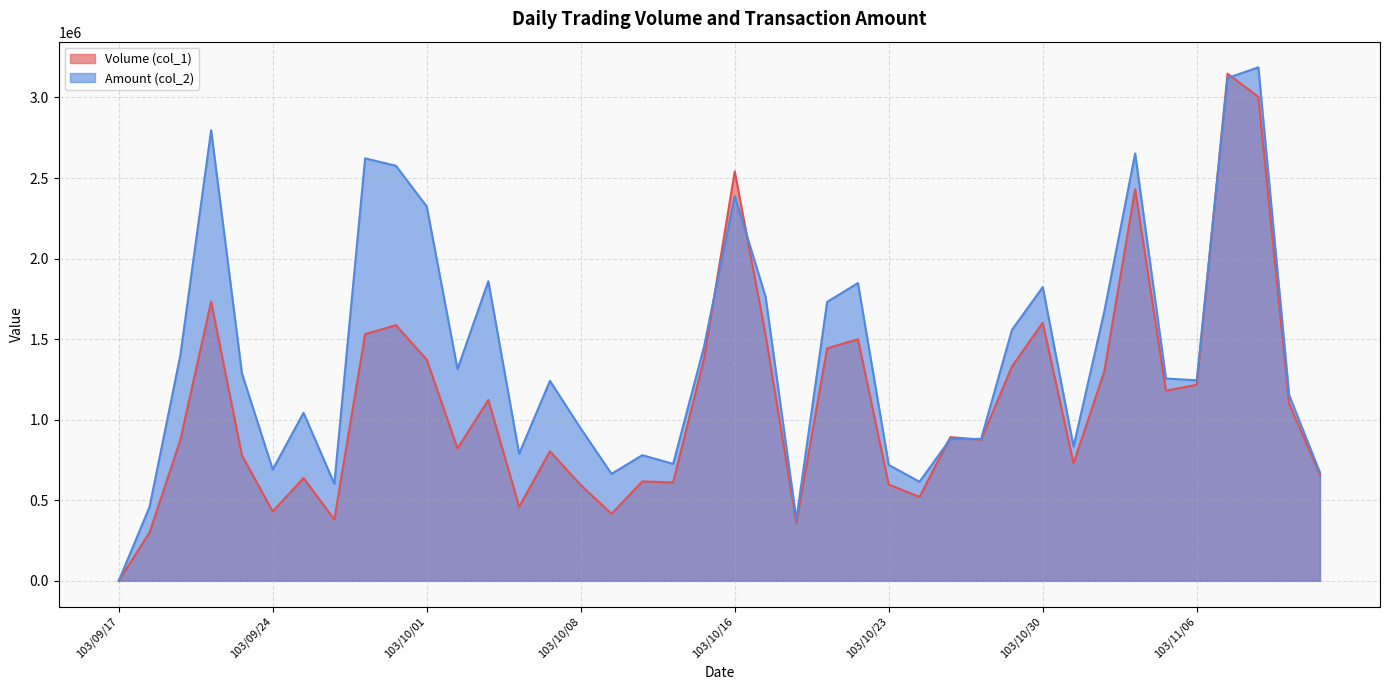

How many lines are shown in the chart?

2